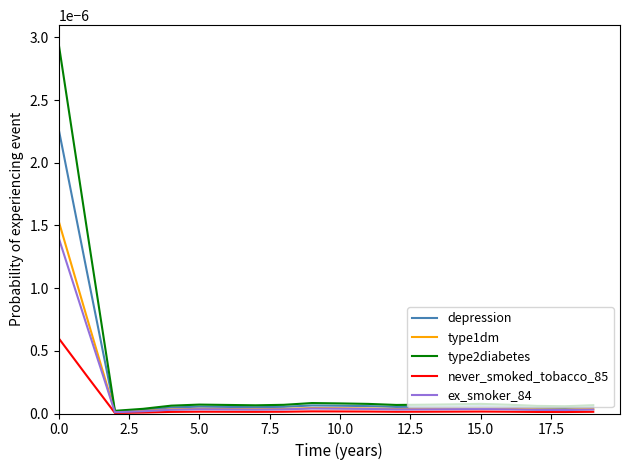

What are all the series names shown in the legend?

depression, type1dm, type2diabetes, never_smoked_tobacco_85, ex_smoker_84